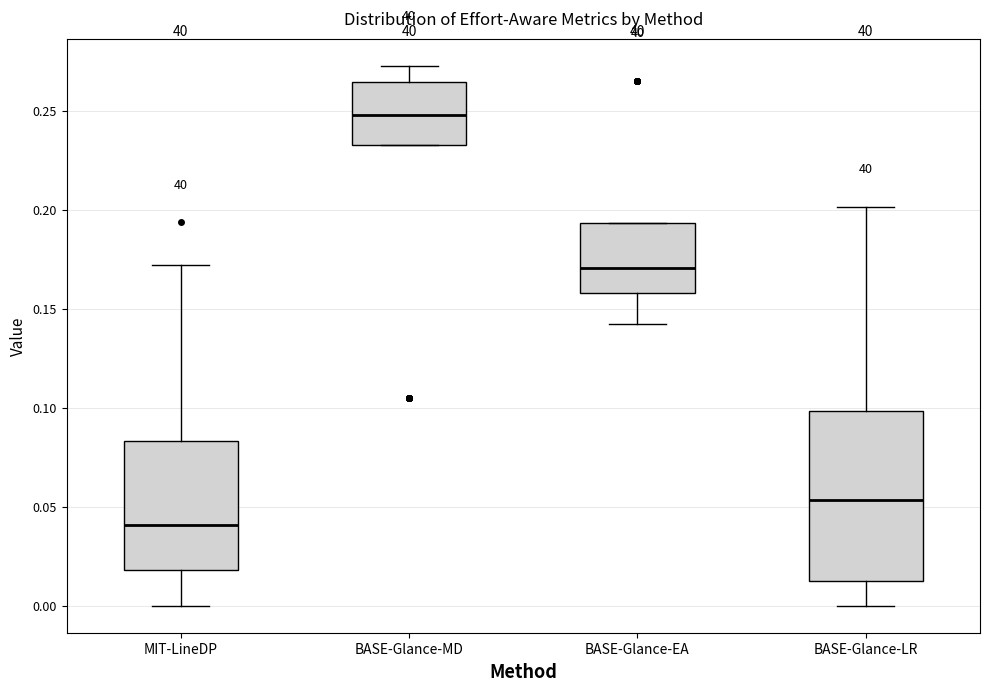

Where does the lower whisker of the box for BASE-Glance-EA end on the y-axis? The values are not printed on the chart, so give them approximately, as read against the axis.

0.140